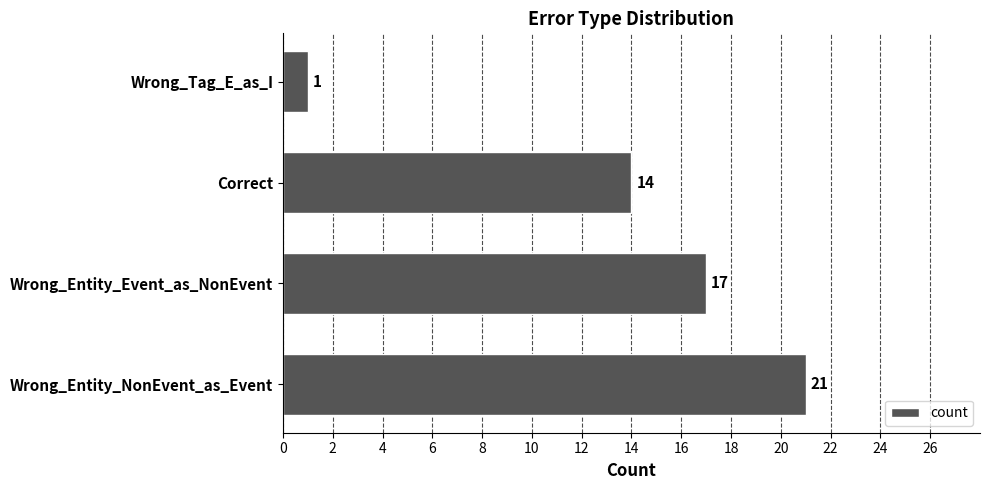

What is the change in value from Wrong_Entity_NonEvent_as_Event to Correct?

-7